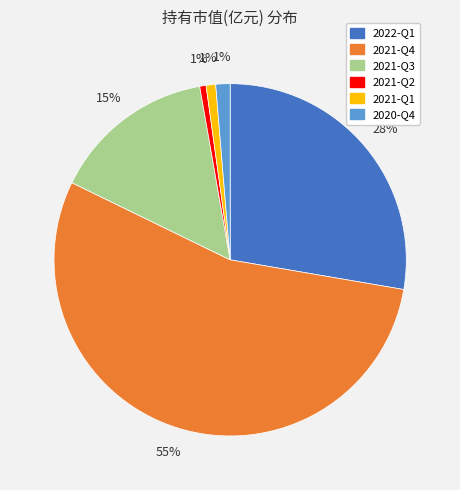

True or false: 2021-Q2 accounts for 13% of the total.

False